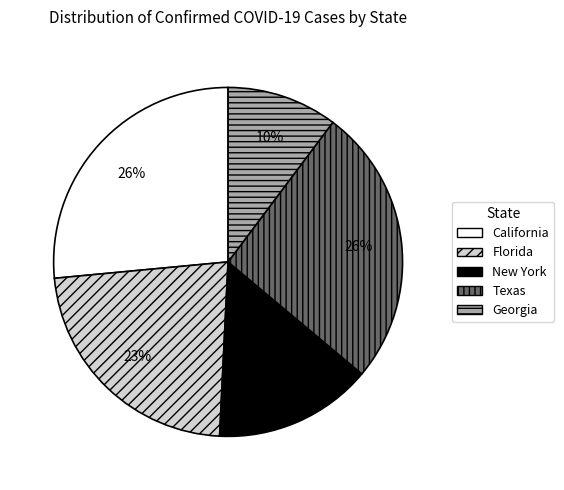

To the nearest percent, what is the difference between the largest and smallest slice percentages?

16%